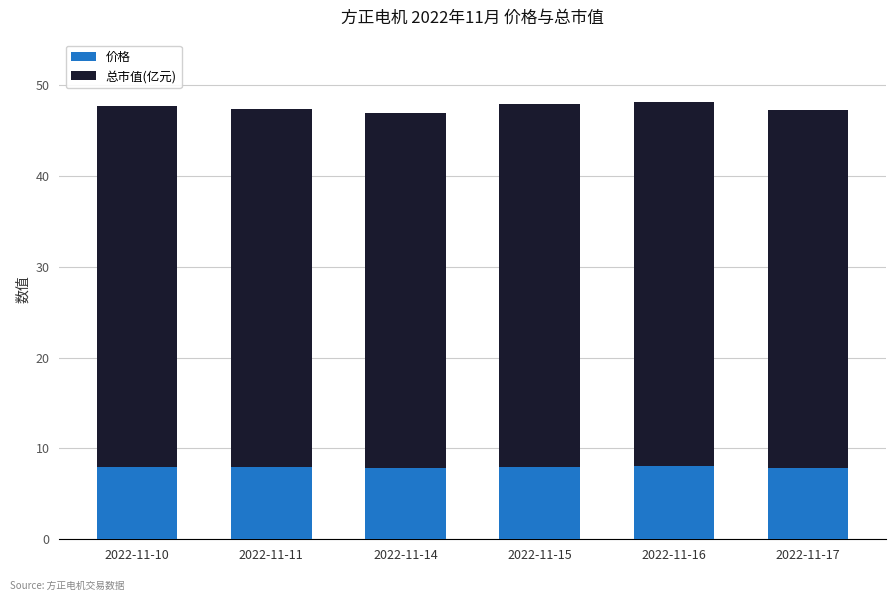

What is the sum of all 价格 values?

47.6